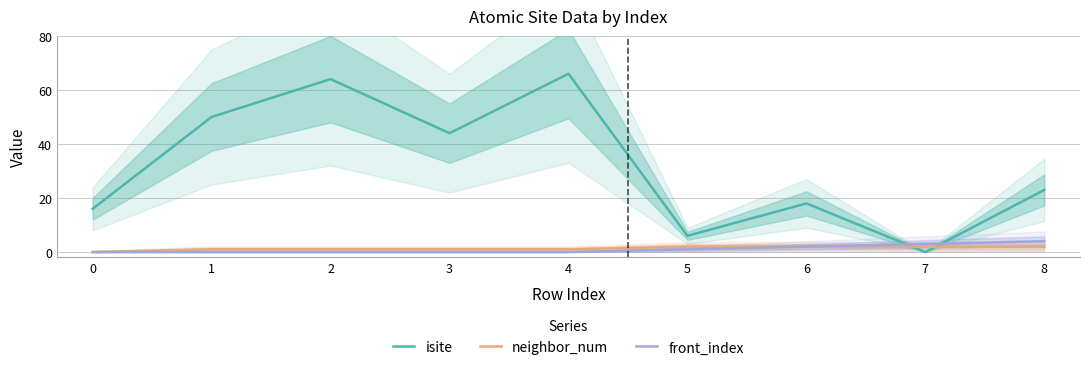

True or false: front_index and neighbor_num intersect in this chart.

False